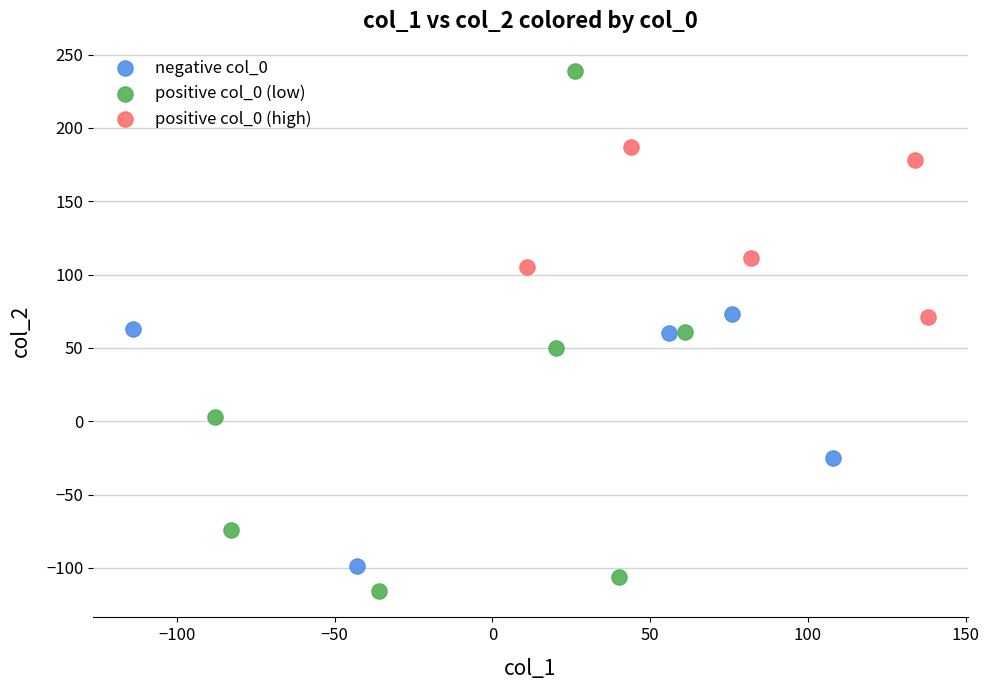

Which series reaches the minimum Y coordinate?

positive col_0 (low)